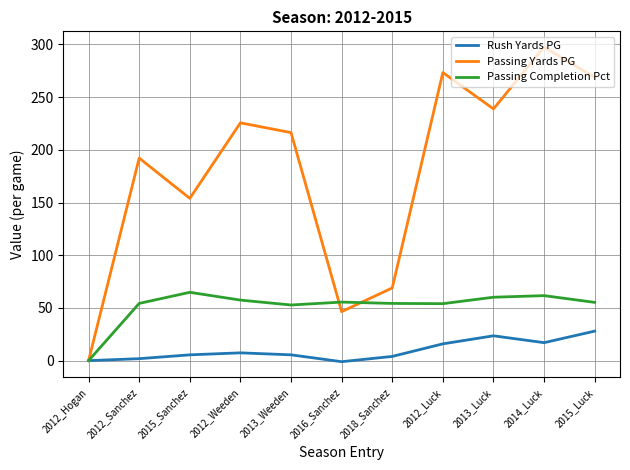

Is it true that Passing Completion Pct equals 60.2 at 2013_Luck?

True